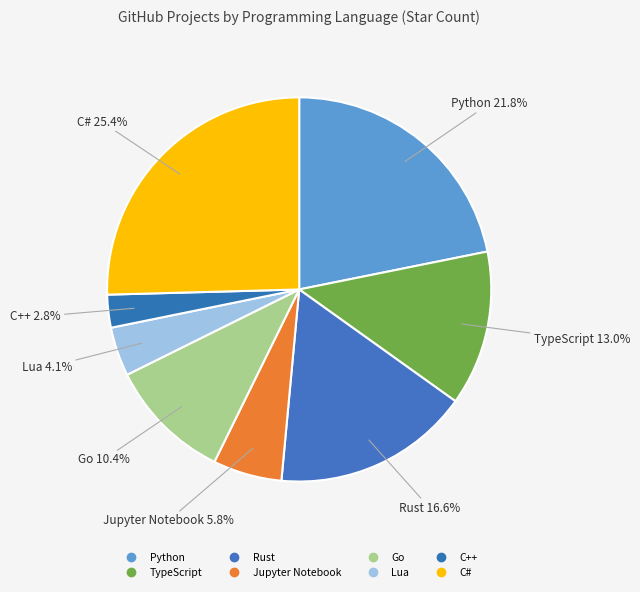

How many slices are in this pie chart?

8